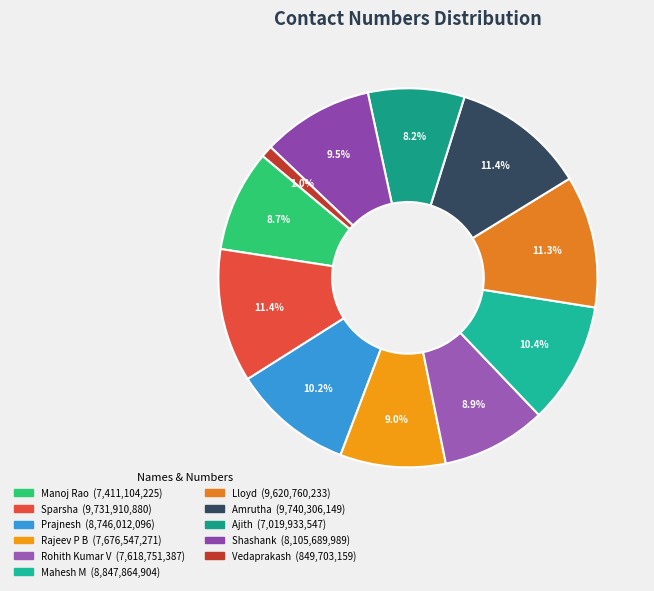

Count the number of slices in the pie.

11